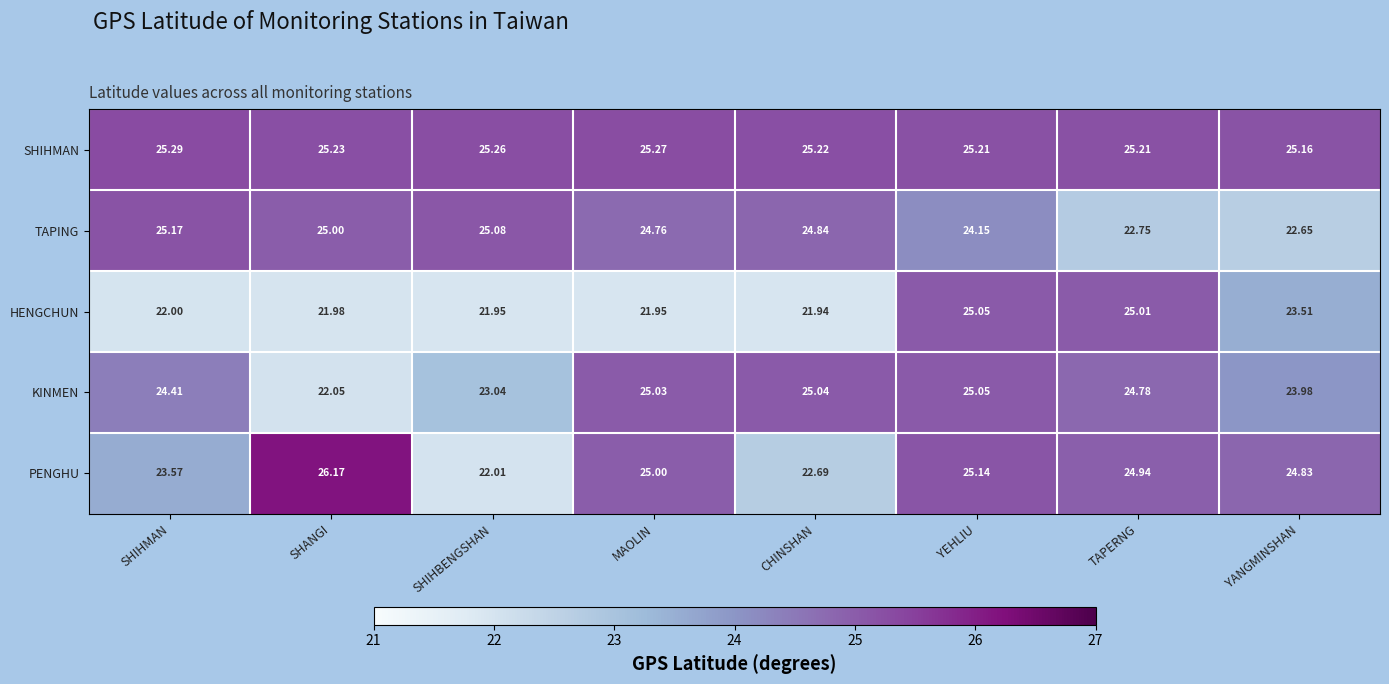

At which category is the sum across all series the highest?

YEHLIU